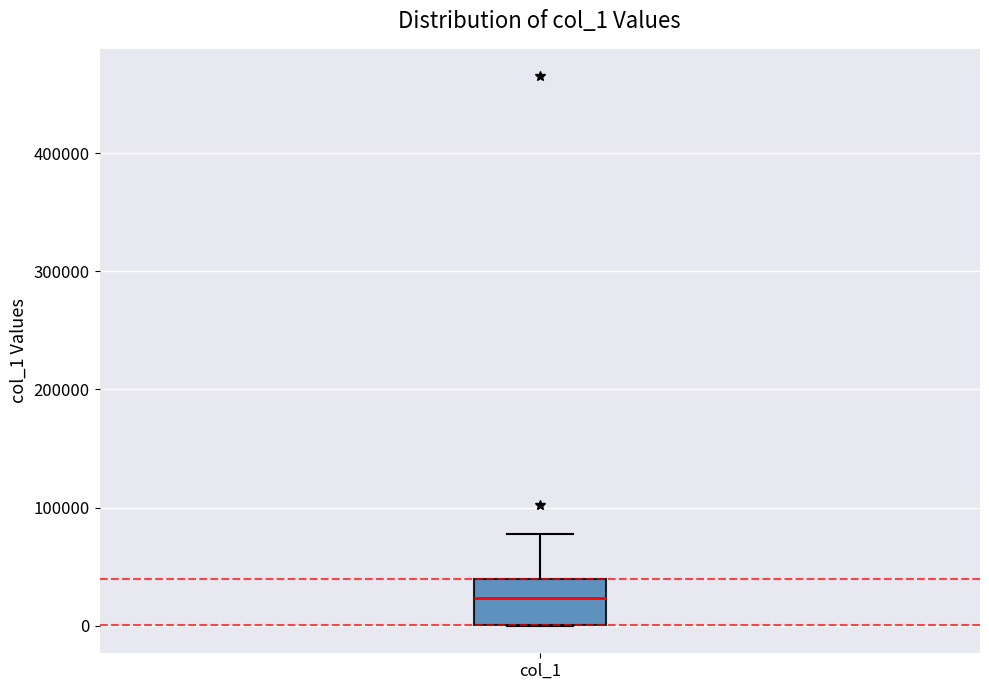

Read this box plot against the y-axis: the position of the median line, the range covered by the box, and the ends of both whiskers. The values are not printed on the chart, so give them approximately, as read against the axis.

median 20000, box 0 to 40000, whiskers 0 to 80000